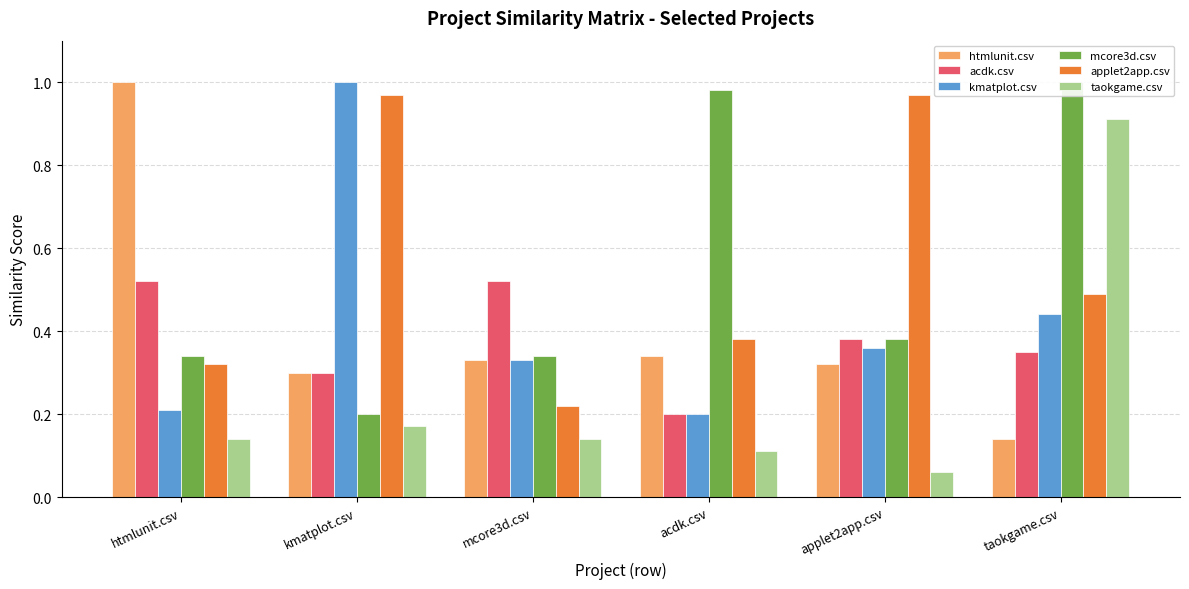

What are all the series names shown in the legend?

htmlunit.csv, acdk.csv, kmatplot.csv, mcore3d.csv, applet2app.csv, taokgame.csv